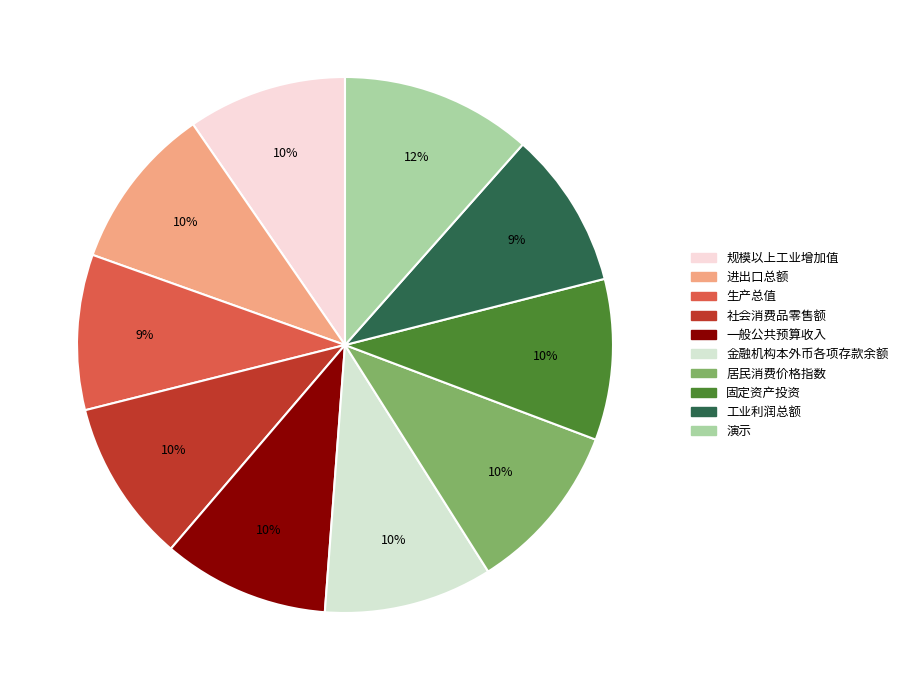

True or false: 一般公共预算收入 accounts for 10% of the total.

True